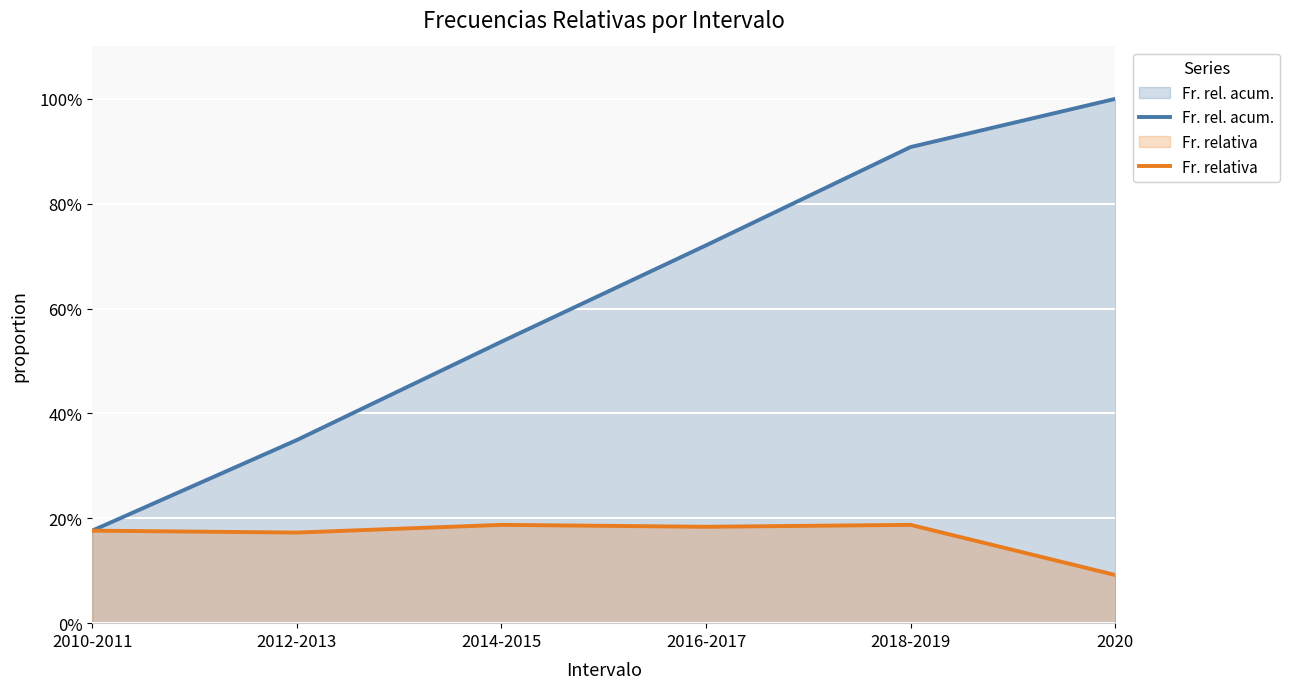

Does the chart display data point markers on the line(s)?

No